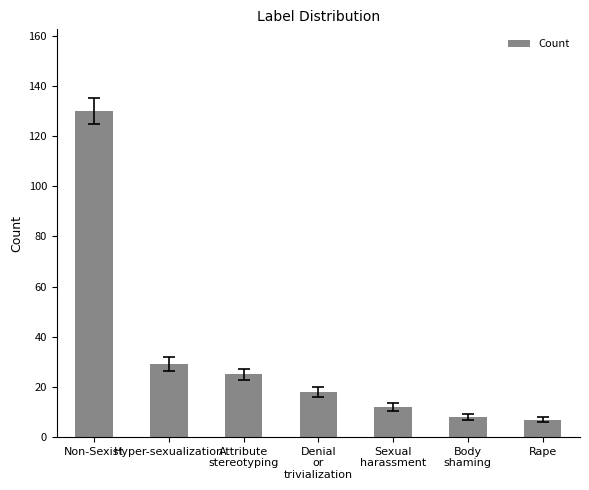

True or false: the data shows 18 at Denial
or
trivialization.

True